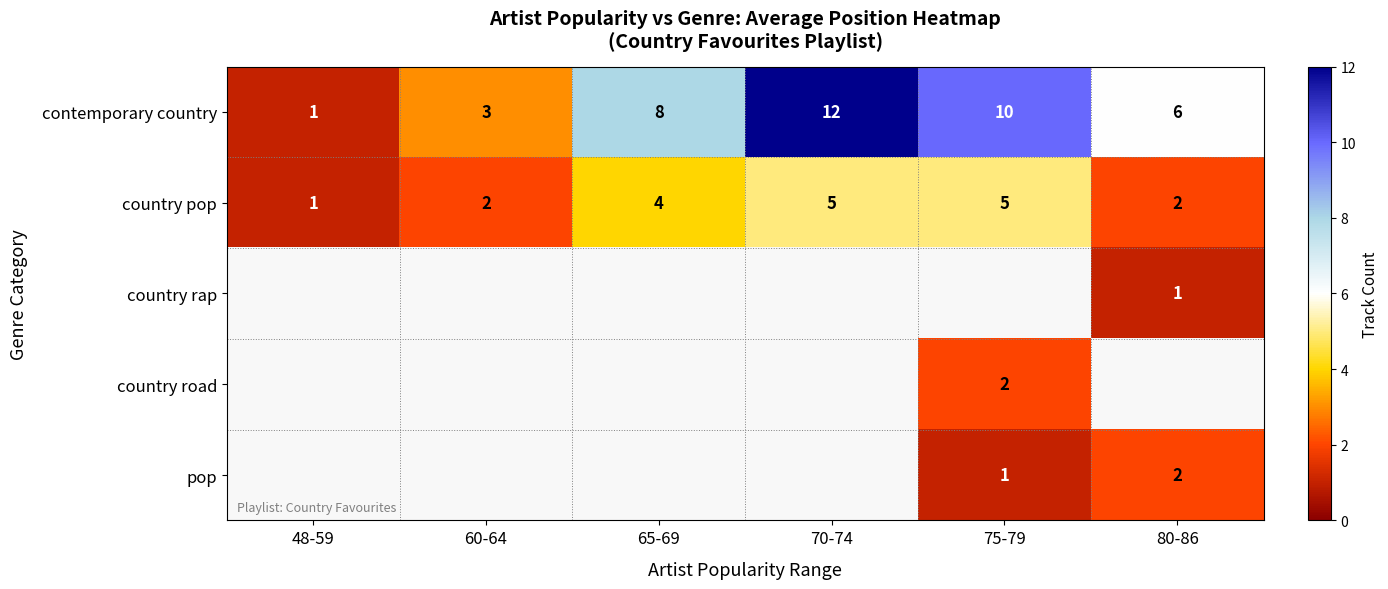

Which category has the highest value in the contemporary country series?

70-74